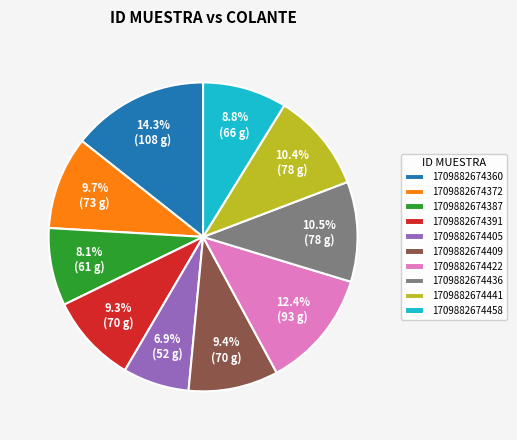

To the nearest percent, what is the difference between the largest and smallest slice percentages?

7%